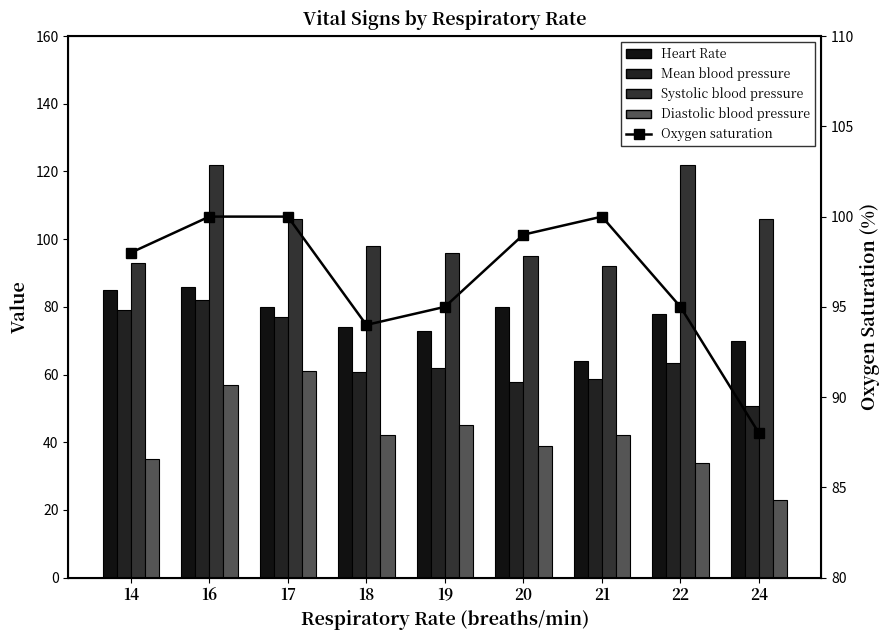

Which series has the widest spread of values?

Diastolic blood pressure